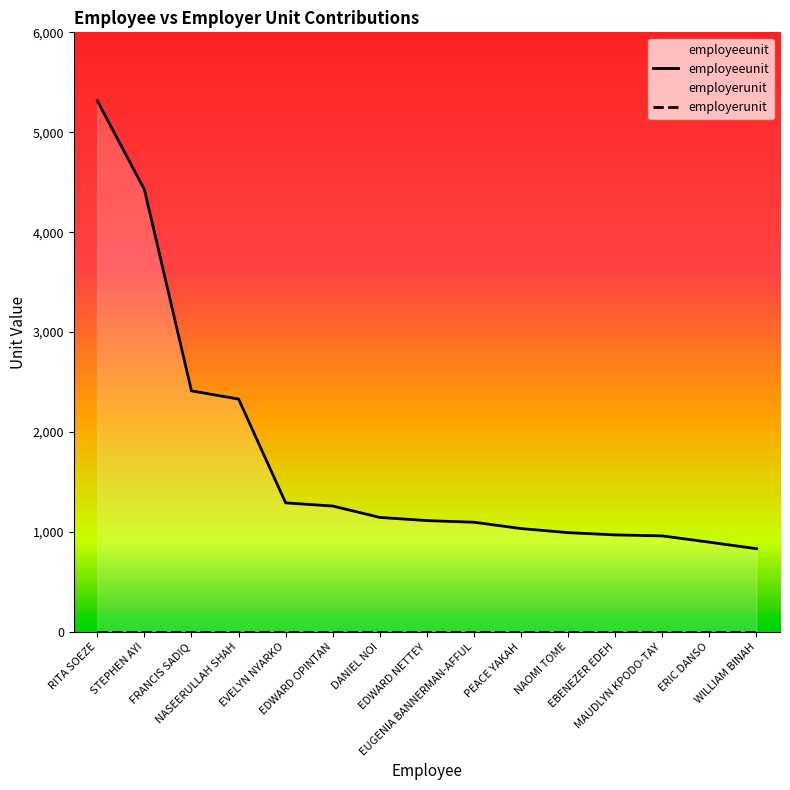

Rank the series at NASEERULLAH SHAH from lowest to highest value.

employerunit, employeeunit